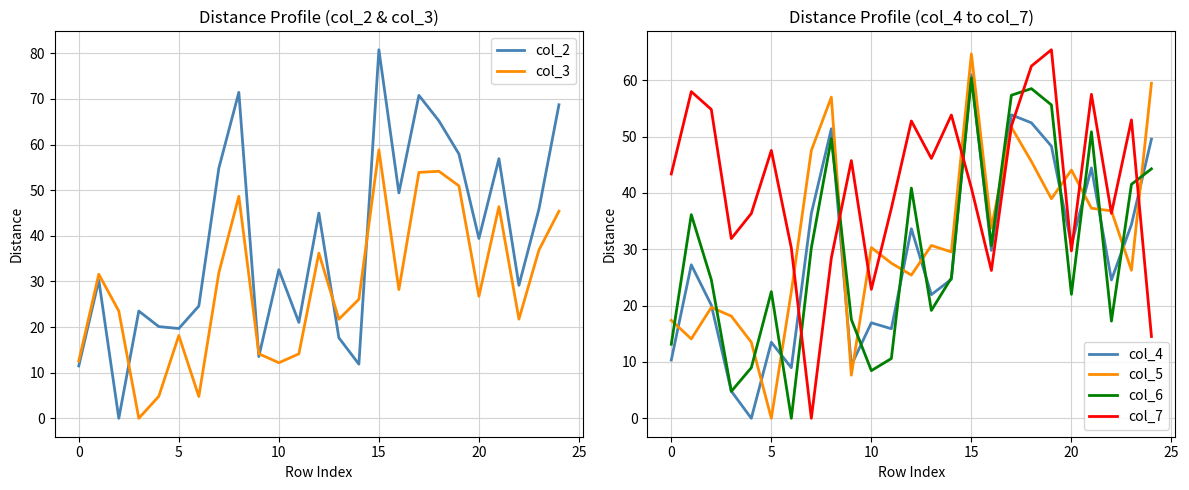

Which series has the largest total across all categories?

col_7